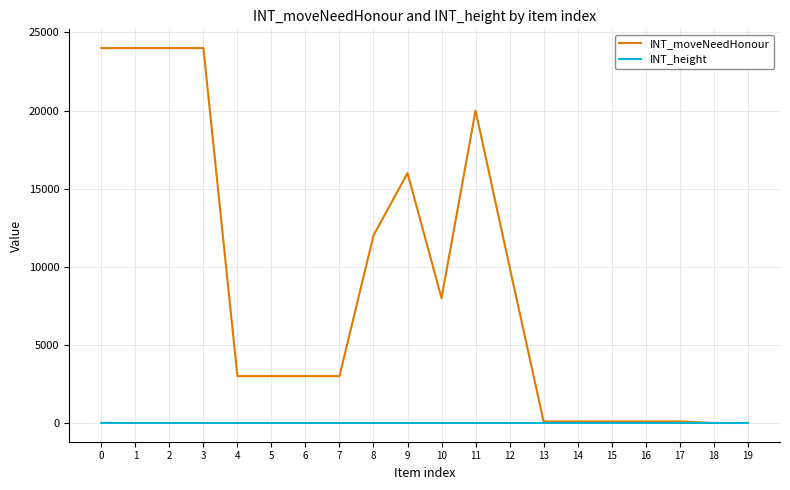

The value of INT_moveNeedHonour at 5 is 3000. True or false?

True